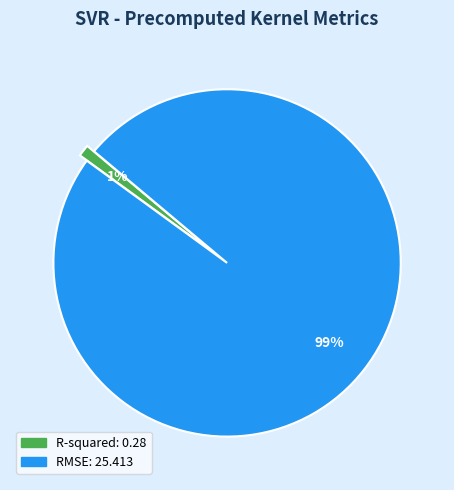

Is the sum of RMSE and R-squared greater than half?

Yes